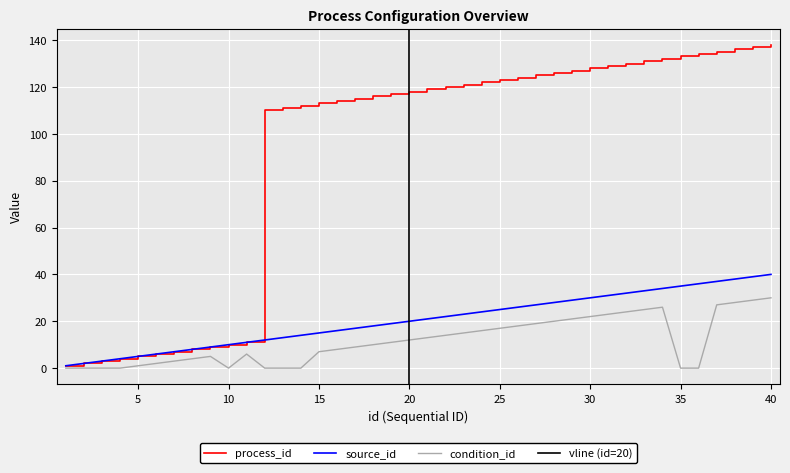

What is the highest value of the process_id series?

138